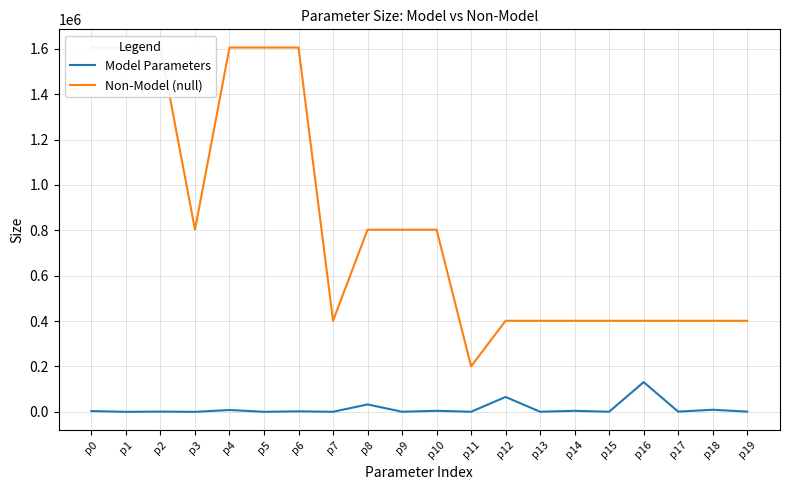

At how many categories does at least one series exceed 202259?

19